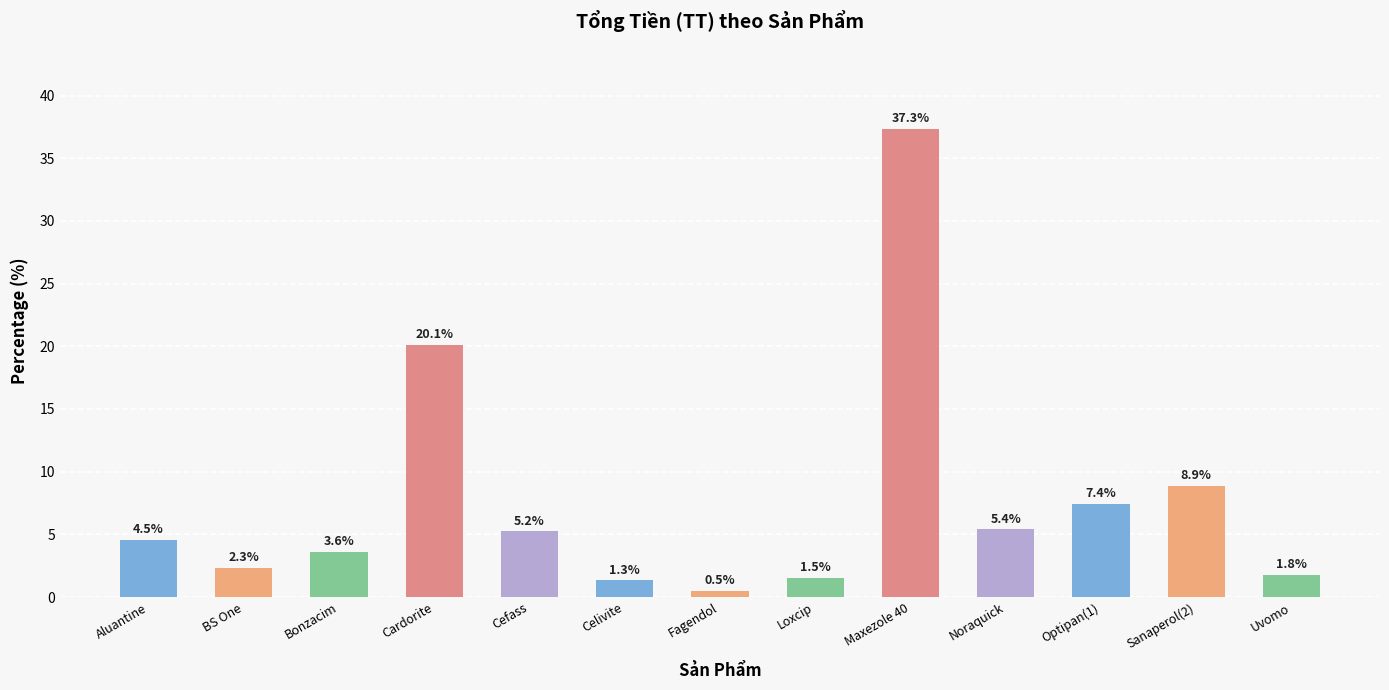

Where does the data first go above 4?

Aluantine